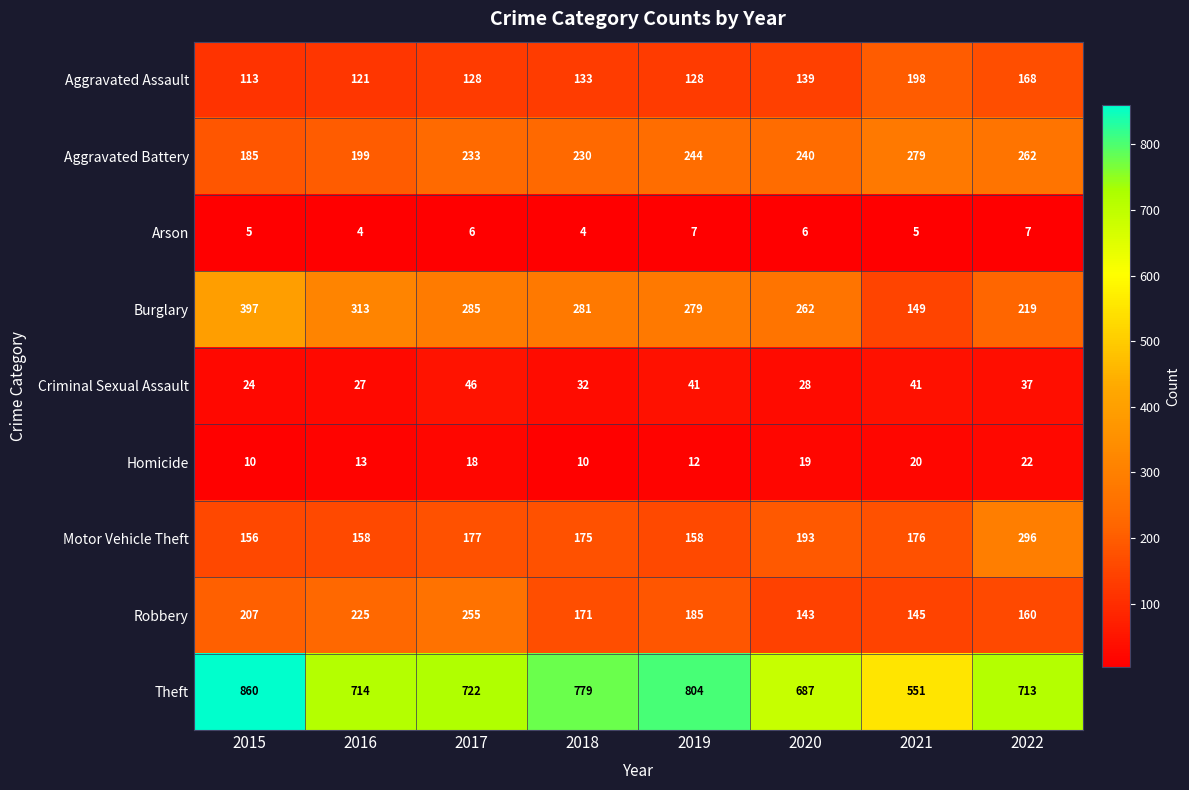

What is the total value across all series at 2020?

1717